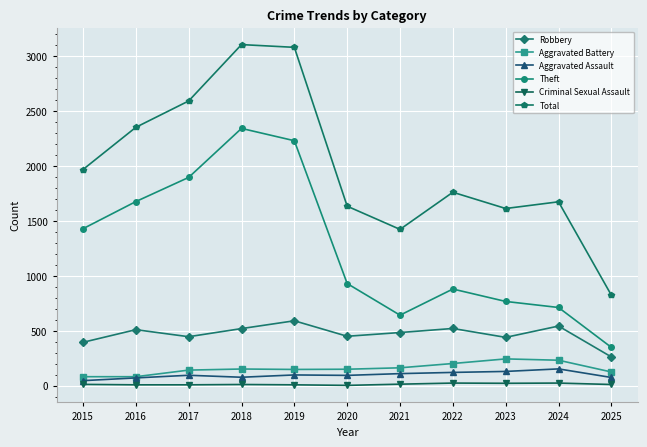

What is the greatest value displayed?

3105